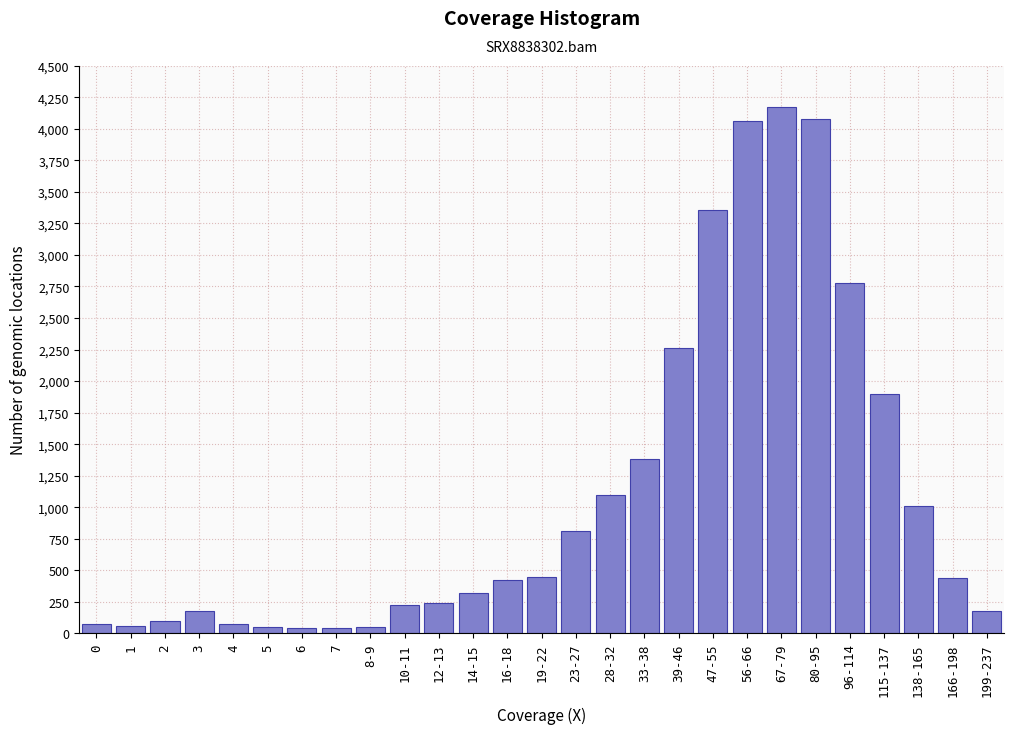

Is it true that the value at 39-46 is 2260?

True